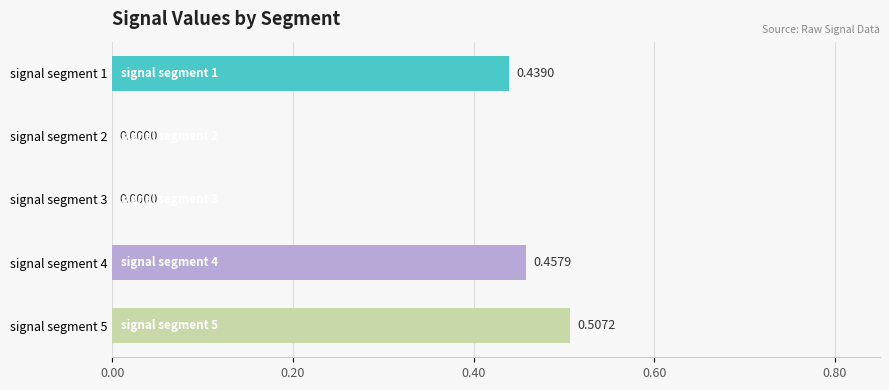

What is the change in value from signal segment 1 to signal segment 5?

+0.1